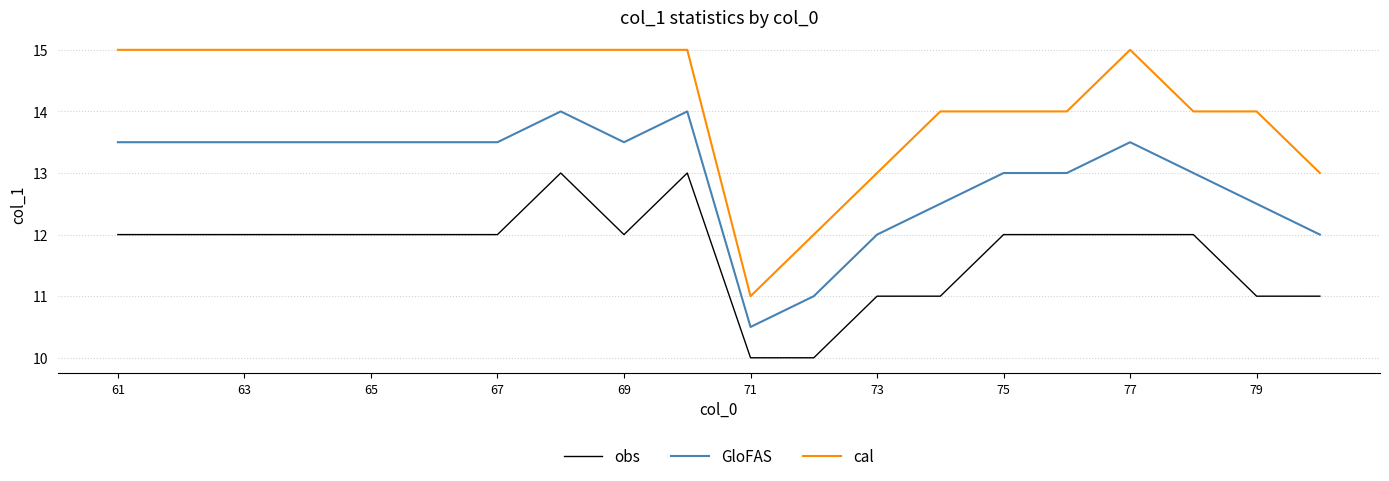

Which series has the largest total across all categories?

cal